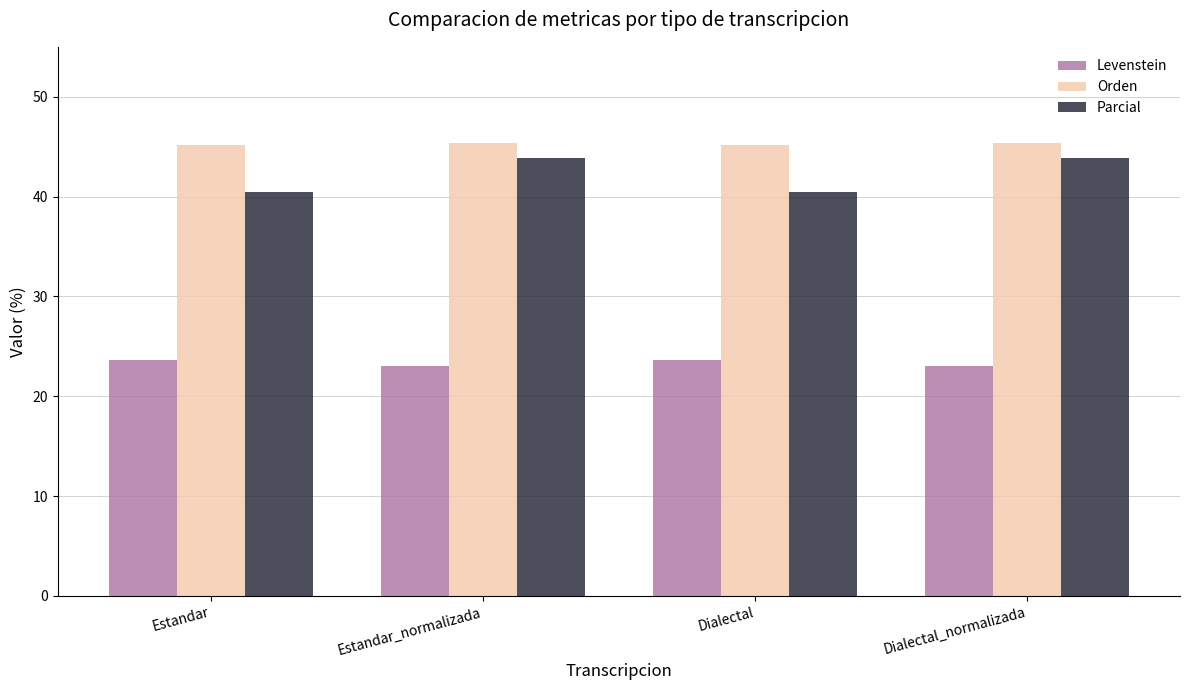

Which series has the largest range (max minus min)?

Parcial